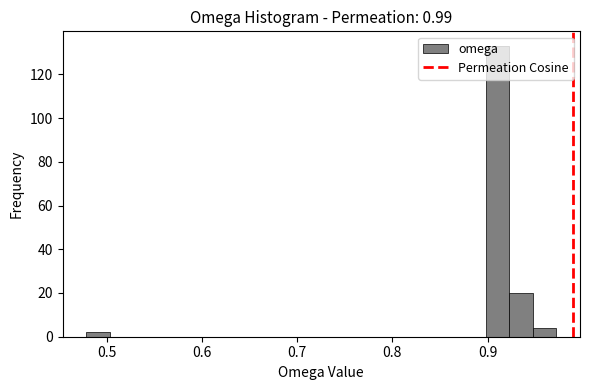

Read against the x-axis, roughly where is the centre of the tallest bar?

0.91